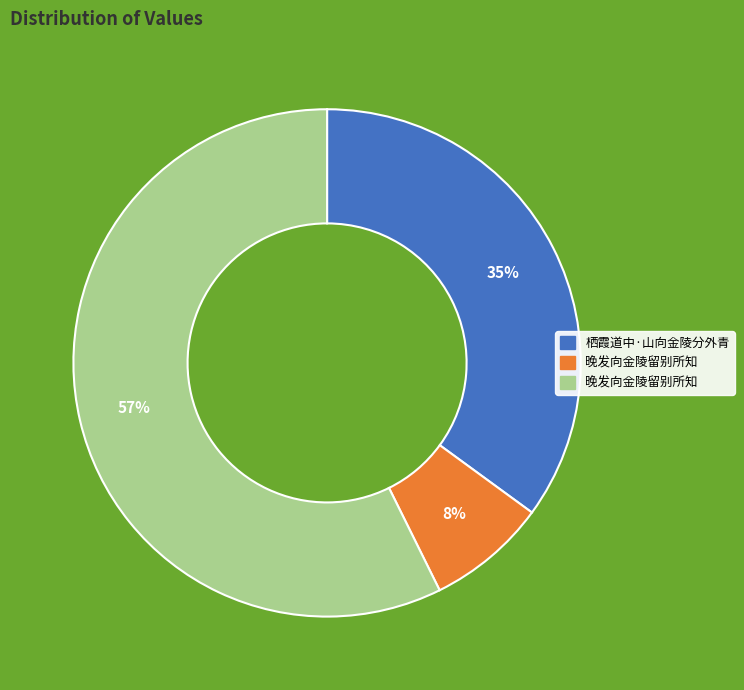

Is there a majority slice in this chart?

Yes